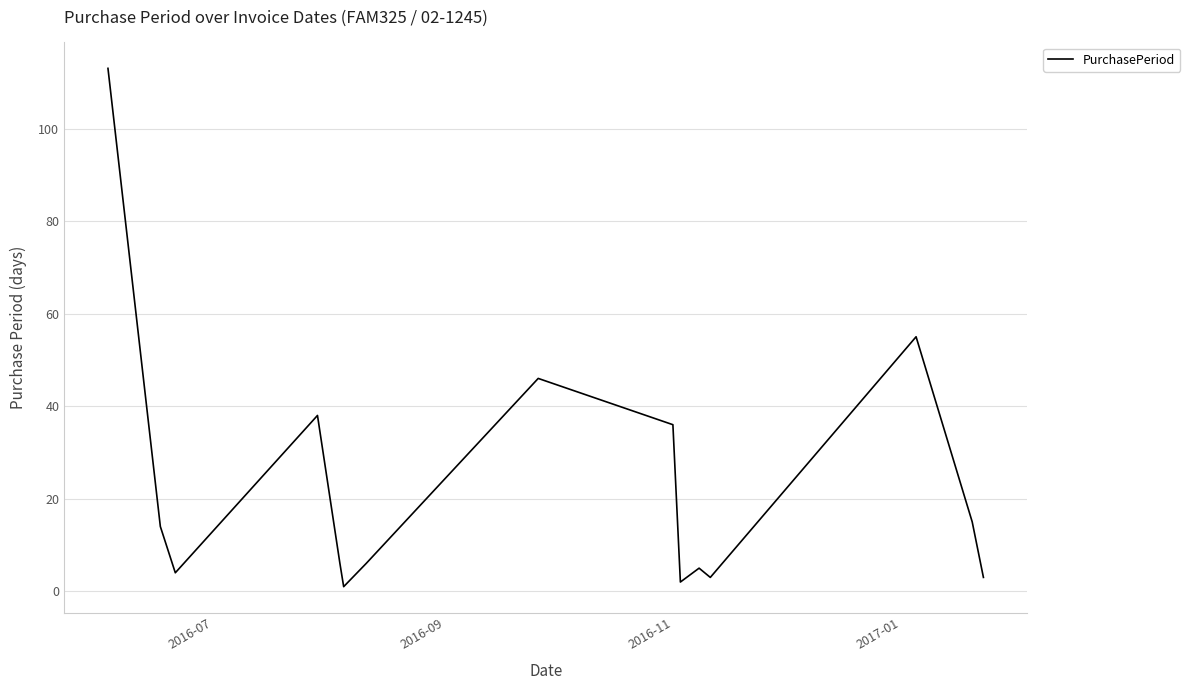

What is the greatest value displayed?

113